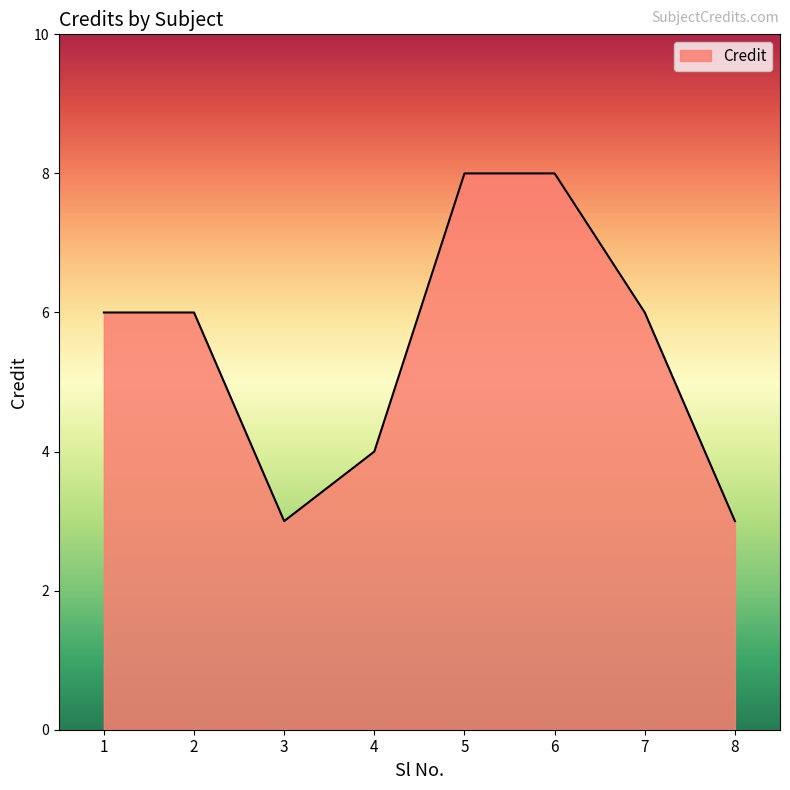

Approximately how many times larger is the value at 5 compared to 4?

2.0